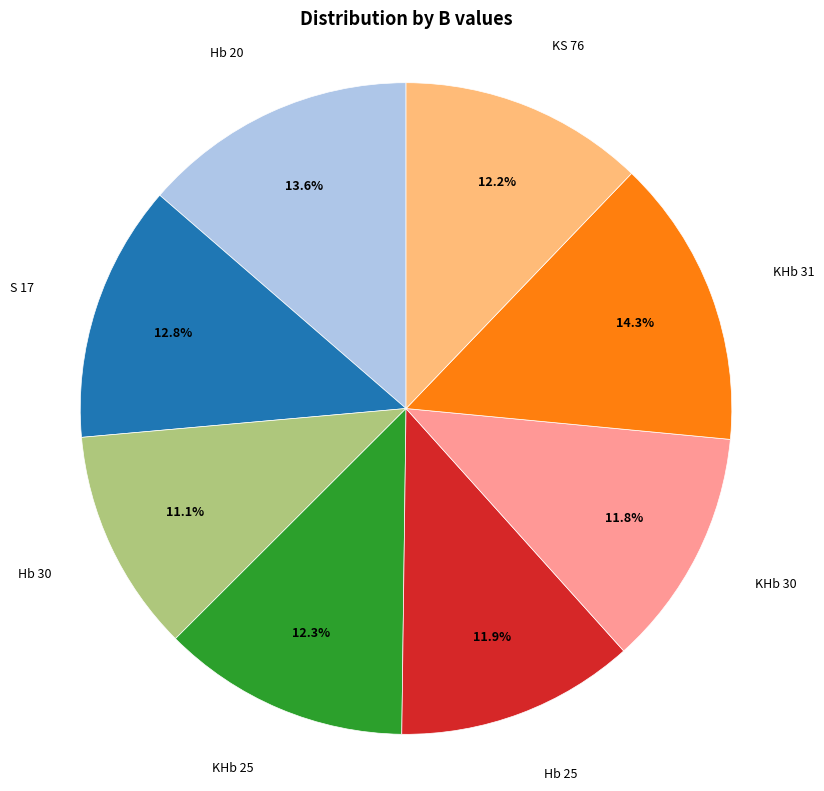

Does any single category account for the majority?

No